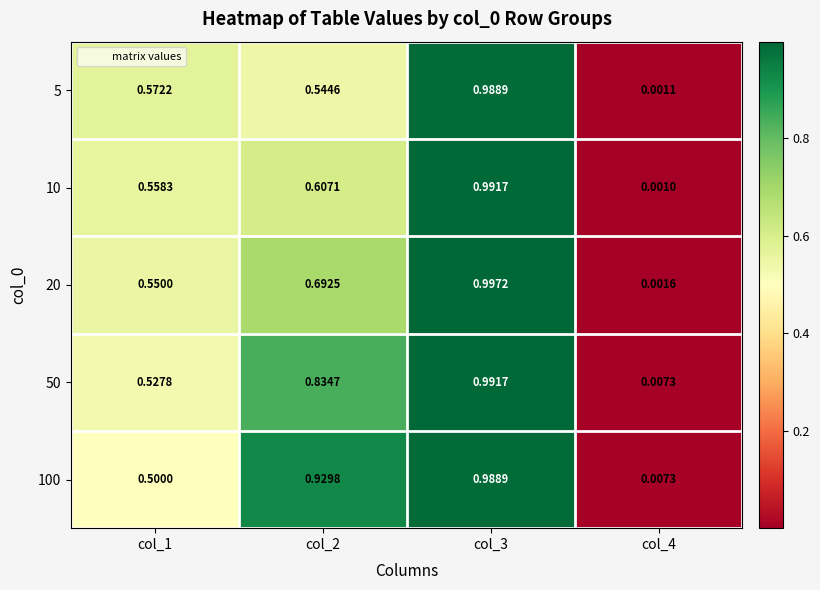

Which label corresponds to the largest value in the chart?

col_3